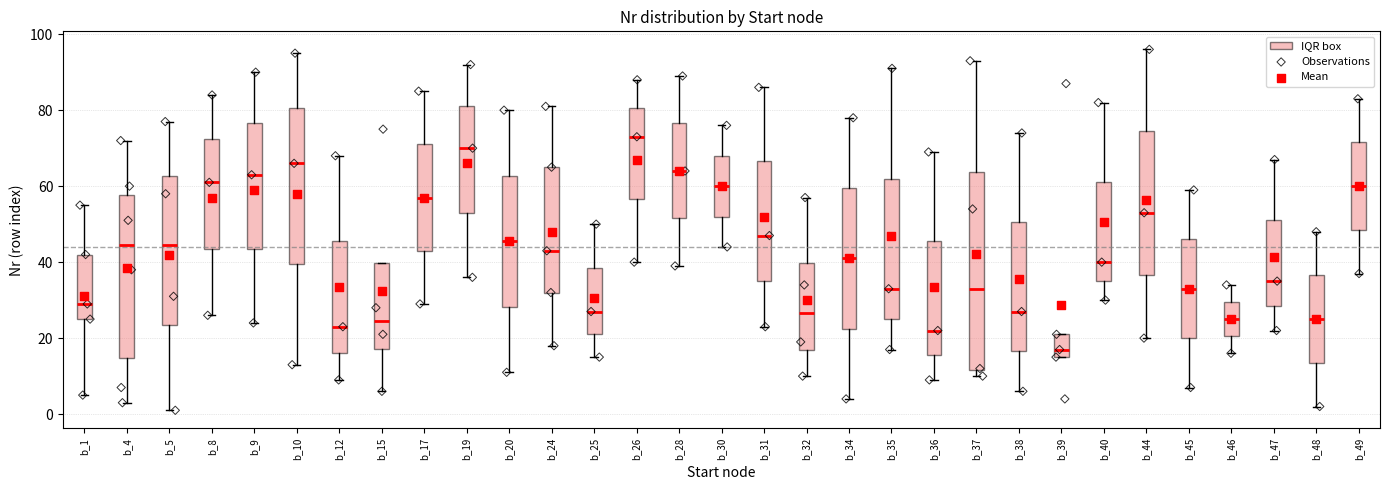

Reading left to right, read every box against the y-axis: the position of its median line, the range the box covers, and the ends of its whiskers. The values are not printed on the chart, so give them approximately, as read against the axis.

b_1: median 30, box 26 to 42, whiskers 6 to 56
b_4: median 44, box 14 to 58, whiskers 4 to 72
b_5: median 44, box 24 to 62, whiskers 2 to 78
b_8: median 62, box 44 to 72, whiskers 26 to 84
b_9: median 64, box 44 to 76, whiskers 24 to 90
b_10: median 66, box 40 to 80, whiskers 14 to 96
b_12: median 24, box 16 to 46, whiskers 10 to 68
b_15: median 24, box 18 to 40, whiskers 6 to 40
b_17: median 58, box 44 to 72, whiskers 30 to 86
b_19: median 70, box 54 to 82, whiskers 36 to 92
b_20: median 46, box 28 to 62, whiskers 12 to 80
b_24: median 44, box 32 to 66, whiskers 18 to 82
b_25: median 28, box 22 to 38, whiskers 16 to 50
b_26: median 74, box 56 to 80, whiskers 40 to 88
b_28: median 64, box 52 to 76, whiskers 40 to 90
b_30: median 60, box 52 to 68, whiskers 44 to 76
b_31: median 48, box 36 to 66, whiskers 24 to 86
b_32: median 26, box 16 to 40, whiskers 10 to 58
b_34: median 42, box 22 to 60, whiskers 4 to 78
b_35: median 34, box 26 to 62, whiskers 18 to 92
b_36: median 22, box 16 to 46, whiskers 10 to 70
b_37: median 34, box 12 to 64, whiskers 10 to 94
b_38: median 28, box 16 to 50, whiskers 6 to 74
b_39: median 18, box 16 to 22, whiskers 16 to 22
b_40: median 40, box 36 to 62, whiskers 30 to 82
b_44: median 54, box 36 to 74, whiskers 20 to 96
b_45: median 34, box 20 to 46, whiskers 8 to 60
b_46: median 26, box 20 to 30, whiskers 16 to 34
b_47: median 36, box 28 to 52, whiskers 22 to 68
b_48: median 26, box 14 to 36, whiskers 2 to 48
b_49: median 60, box 48 to 72, whiskers 38 to 84